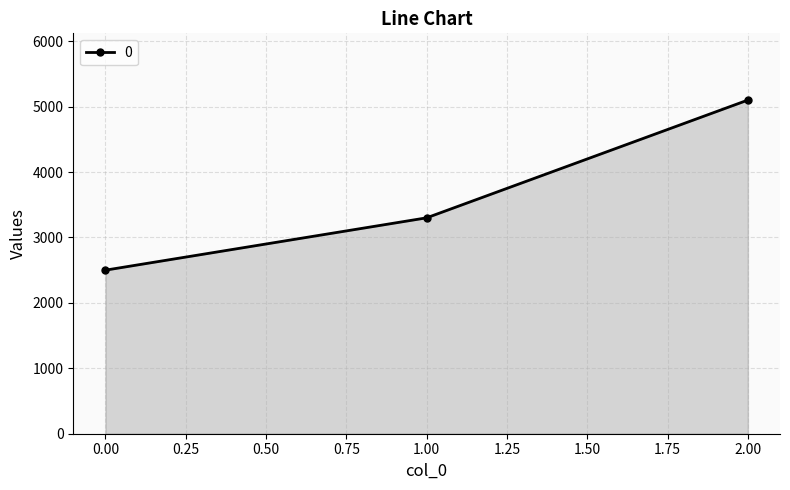

Reading left to right, what are all the values shown in this chart?

2500	3300	5100